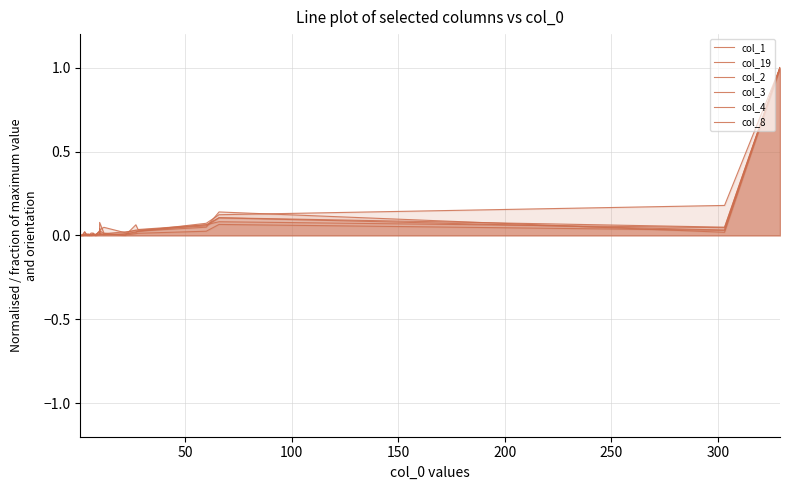

Which series ends up on top after the final intersection of col_19 and col_8?

col_19